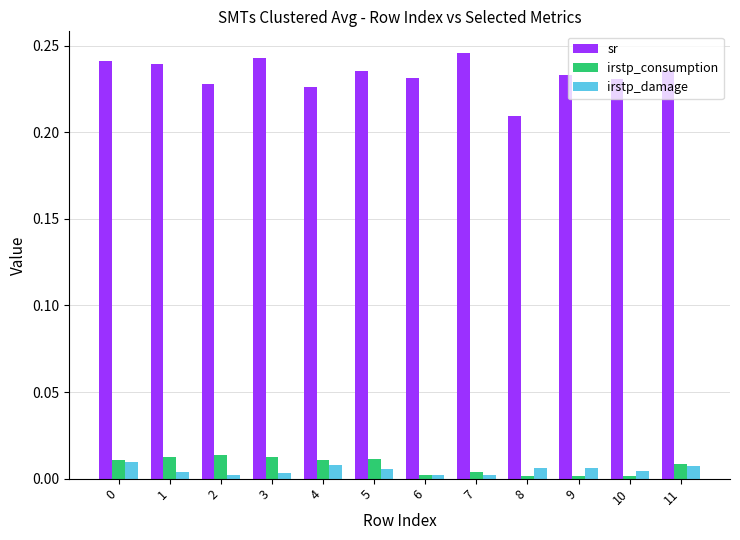

What are all the series names shown in the legend?

sr, irstp_consumption, irstp_damage